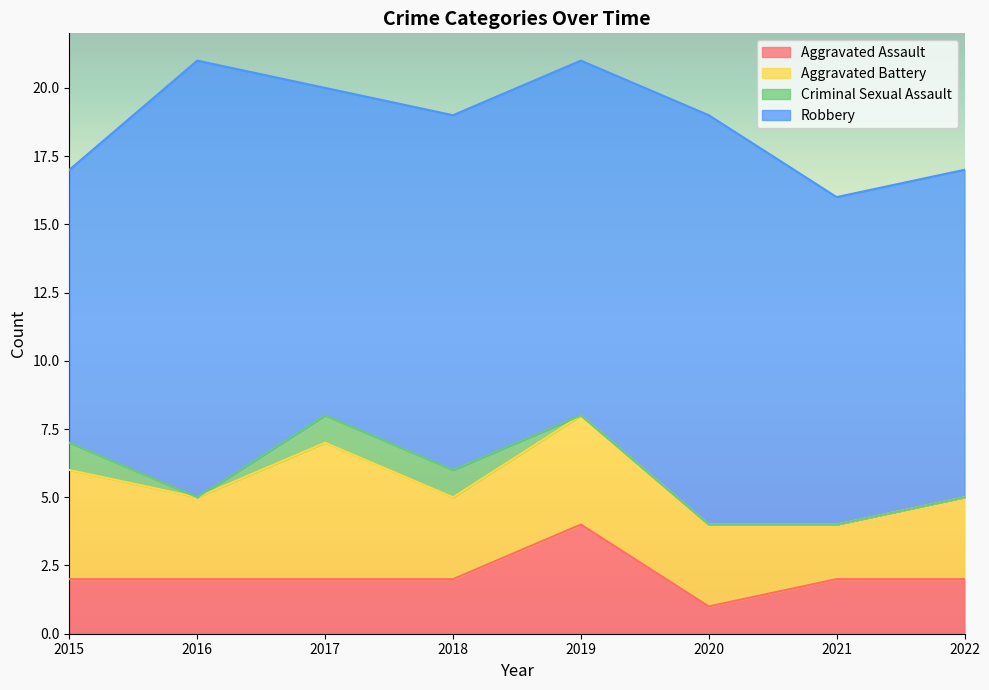

True or false: Robbery and Aggravated Assault cross at least once.

False